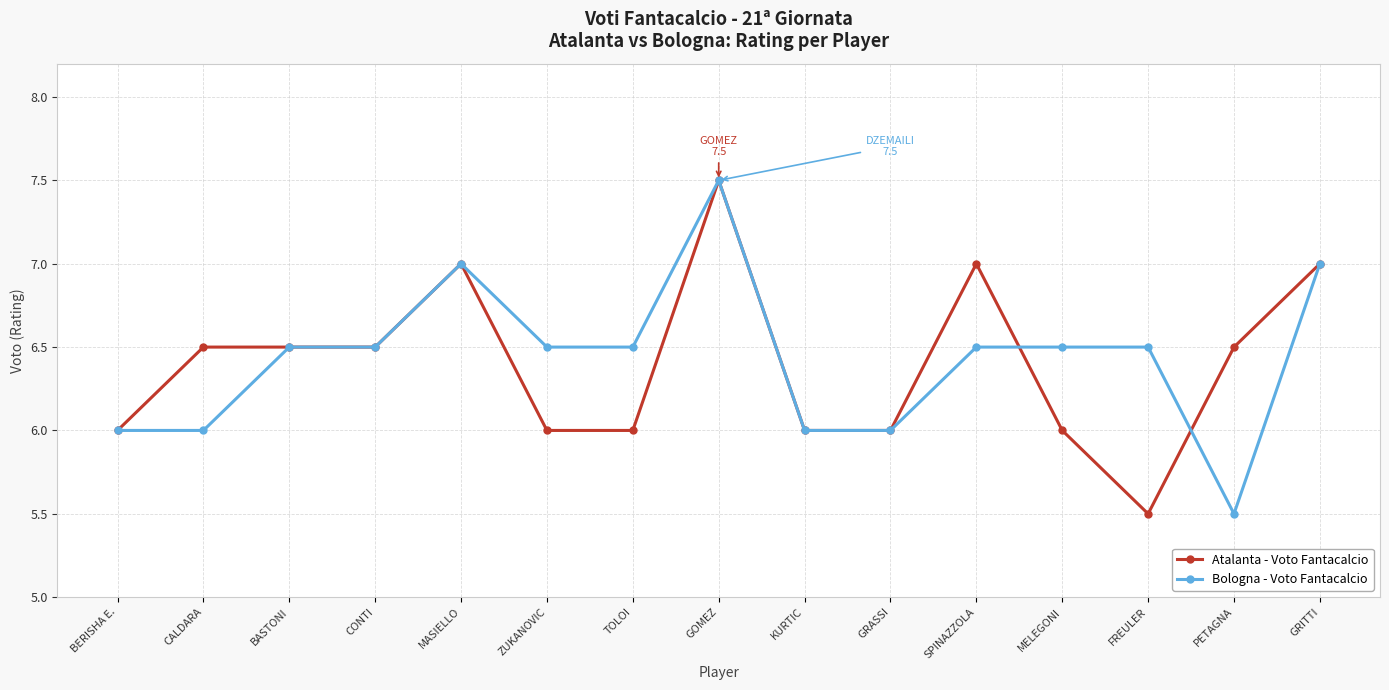

Reading right to left, extract all data points from this chart.

Atalanta - Voto Fantacalcio: 7.0	6.5	5.5	6.0	7.0	6.0	6.0	7.5	6.0	6.0	7.0	6.5	6.5	6.5	6.0
Bologna - Voto Fantacalcio: 7.0	5.5	6.5	6.5	6.5	6.0	6.0	7.5	6.5	6.5	7.0	6.5	6.5	6.0	6.0